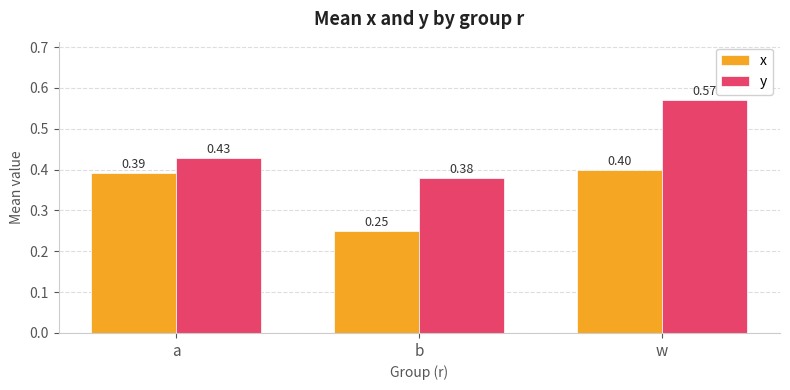

What is the label of the 2nd bar from the right?

b